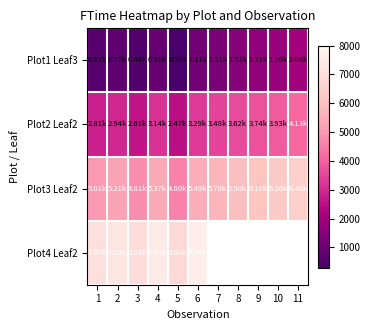

Where is Plot2 Leaf2 nearest to the value 3300?

6